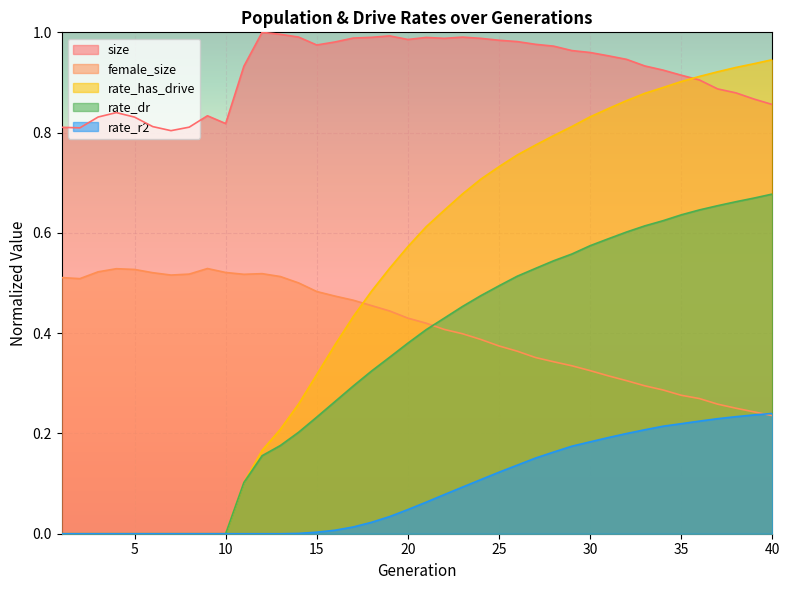

Reading right to left, list all the values displayed in this chart.

size: 0.9	0.9	0.9	0.9	0.9	0.9	0.9	0.9	0.9	1.0	1.0	1.0	1.0	1.0	1.0	1.0	1.0	1.0	1.0	1.0	1.0	1.0	1.0	1.0	1.0	1.0	1.0	1.0	1.0	0.9	0.8	0.8	0.8	0.8	0.8	0.8	0.8	0.8	0.8	0.8
female_size: 0.2	0.2	0.3	0.3	0.3	0.3	0.3	0.3	0.3	0.3	0.3	0.3	0.3	0.4	0.4	0.4	0.4	0.4	0.4	0.4	0.4	0.4	0.5	0.5	0.5	0.5	0.5	0.5	0.5	0.5	0.5	0.5	0.5	0.5	0.5	0.5	0.5	0.5	0.5	0.5
rate_has_drive: 0.9	0.9	0.9	0.9	0.9	0.9	0.9	0.9	0.9	0.8	0.8	0.8	0.8	0.8	0.8	0.7	0.7	0.7	0.6	0.6	0.6	0.5	0.5	0.4	0.4	0.3	0.3	0.2	0.2	0.1	0.0	0.0	0.0	0.0	0.0	0.0	0.0	0.0	0.0	0.0
rate_dr: 0.7	0.7	0.7	0.7	0.6	0.6	0.6	0.6	0.6	0.6	0.6	0.6	0.5	0.5	0.5	0.5	0.5	0.5	0.4	0.4	0.4	0.4	0.3	0.3	0.3	0.2	0.2	0.2	0.2	0.1	0.0	0.0	0.0	0.0	0.0	0.0	0.0	0.0	0.0	0.0
rate_r2: 0.2	0.2	0.2	0.2	0.2	0.2	0.2	0.2	0.2	0.2	0.2	0.2	0.2	0.2	0.1	0.1	0.1	0.1	0.1	0.1	0.0	0.0	0.0	0.0	0.0	0.0	0.0	0.0	0.0	0.0	0.0	0.0	0.0	0.0	0.0	0.0	0.0	0.0	0.0	0.0